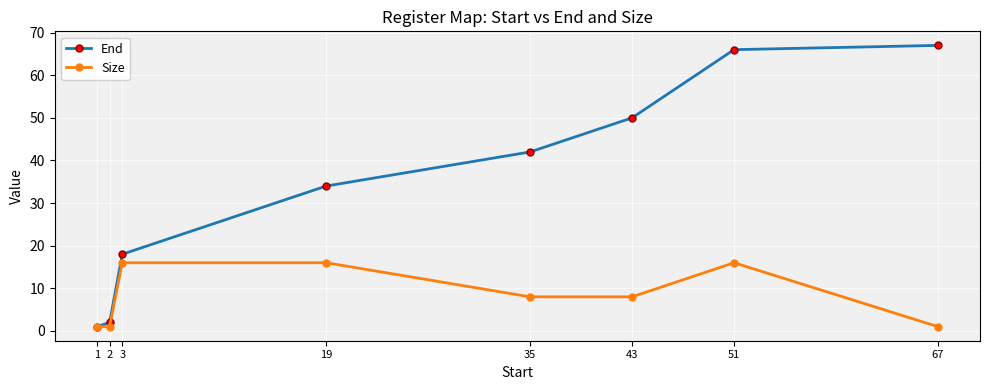

Is this an area chart (filled region under the line)?

No